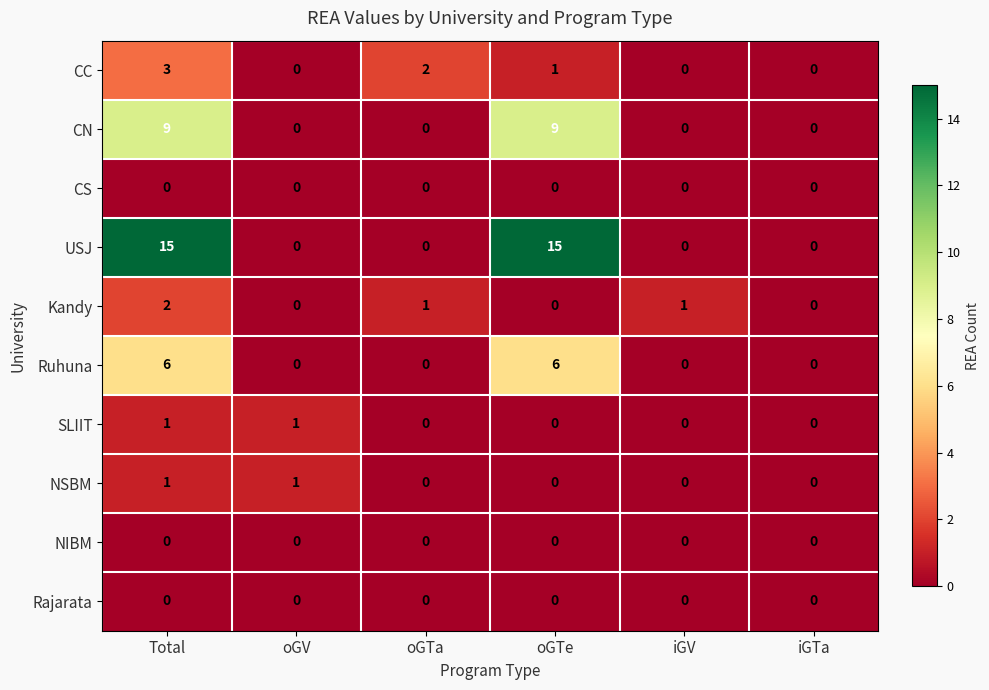

What is the greatest value displayed?

15